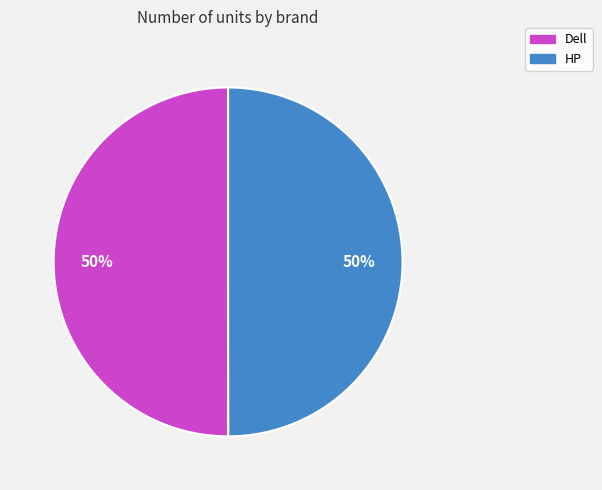

Combined, do HP and Dell account for over 50%?

Yes